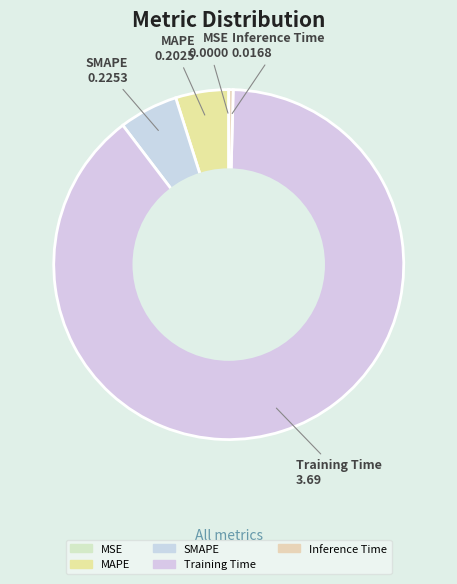

Which slice is the largest?

Training Time